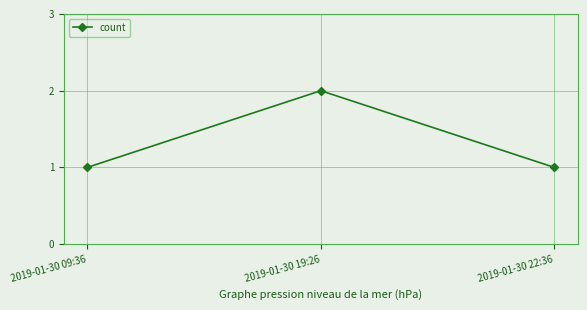

Reading left to right, list all the values displayed in this chart.

1	2	1